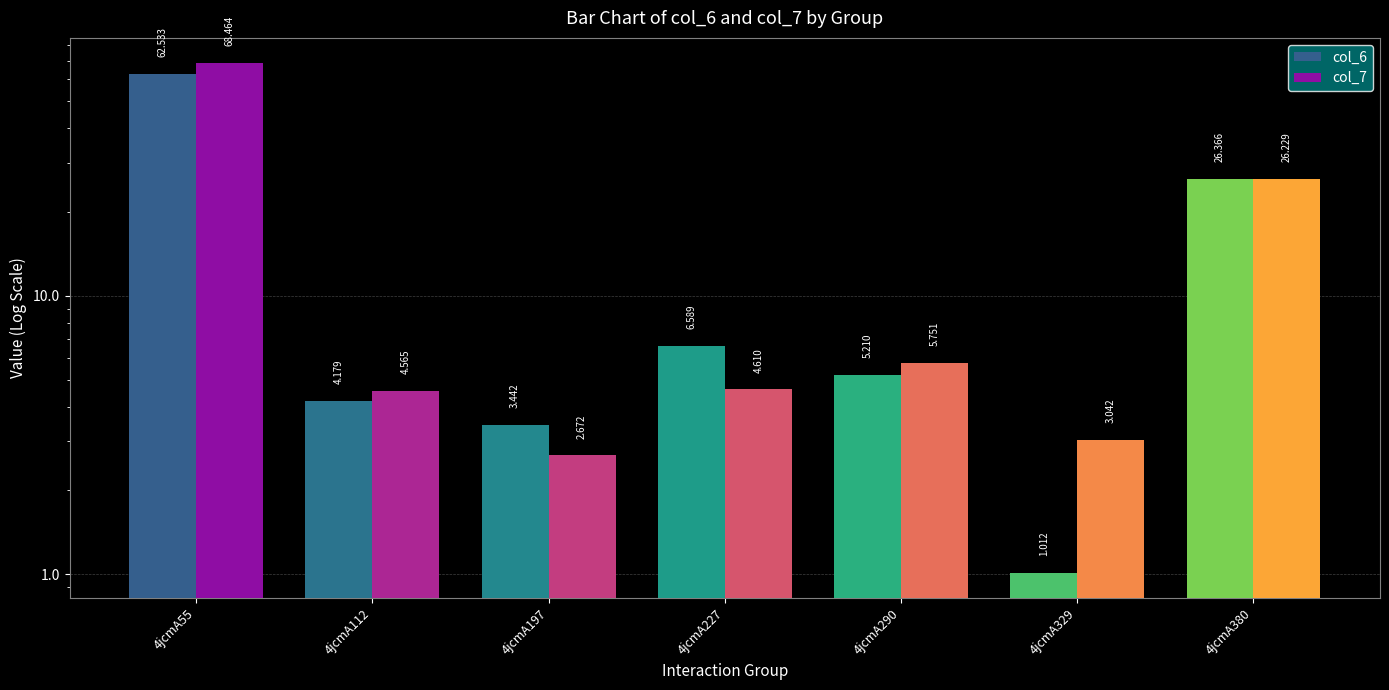

Reading left to right, transcribe all the data shown in this chart.

col_6: 4jcmA55=62.5	4jcmA112=4.2	4jcmA197=3.4	4jcmA227=6.6	4jcmA290=5.2	4jcmA329=1.0	4jcmA380=26.4
col_7: 4jcmA55=68.5	4jcmA112=4.6	4jcmA197=2.7	4jcmA227=4.6	4jcmA290=5.8	4jcmA329=3.0	4jcmA380=26.2